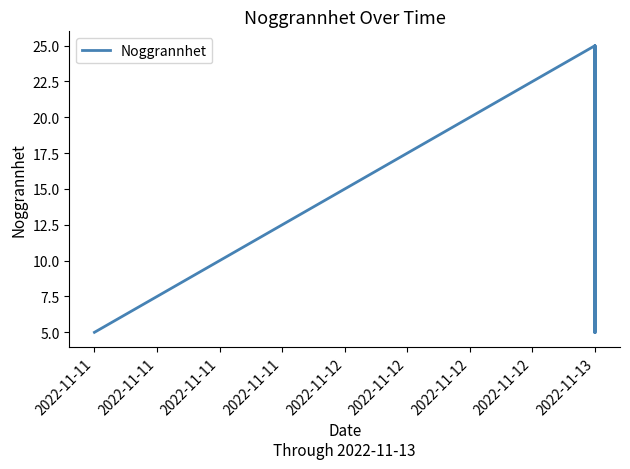

Rank the categories by value from lowest to highest.

2022-11-11, 2022-11-11, 2022-11-13, 2022-11-13, 2022-11-13, 2022-11-13